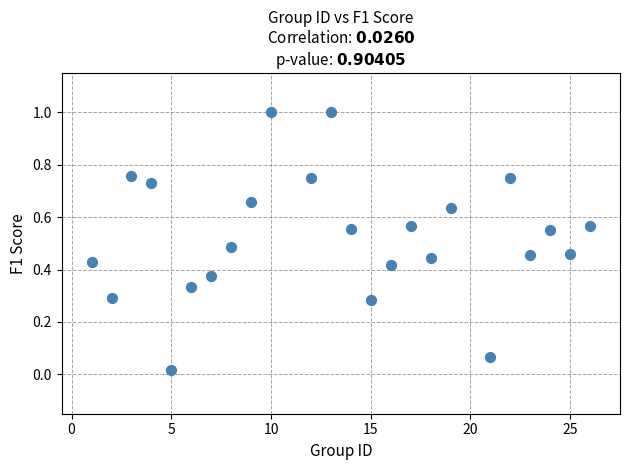

What is the range of Y values (max minus min)?

1.0